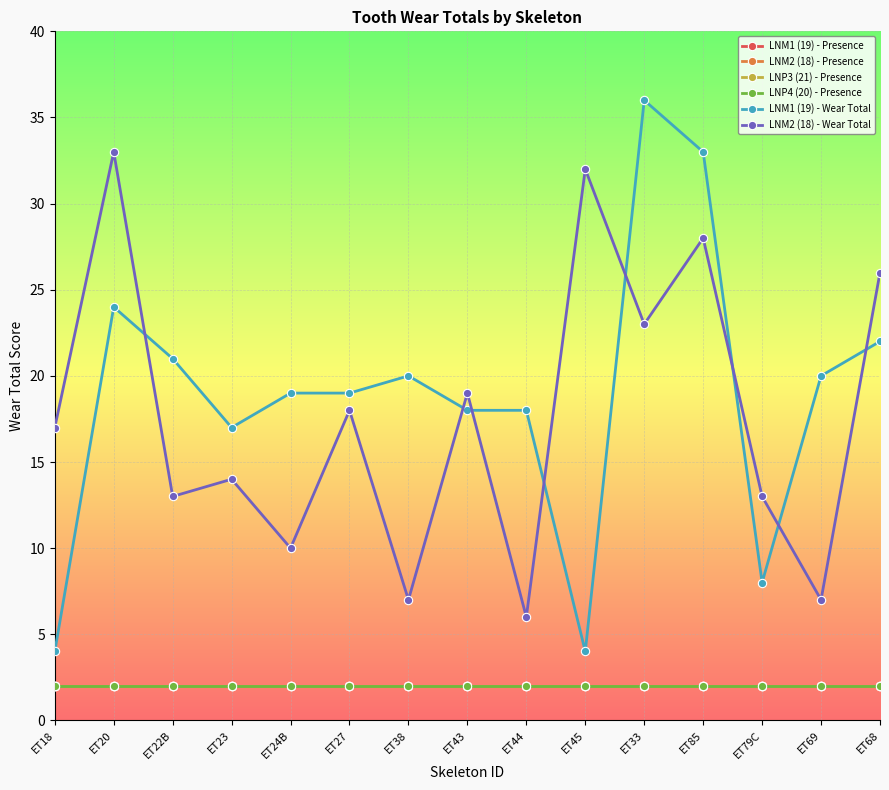

True or false: LNM2 (18) - Wear Total and LNM2 (18) - Presence cross at least once.

False